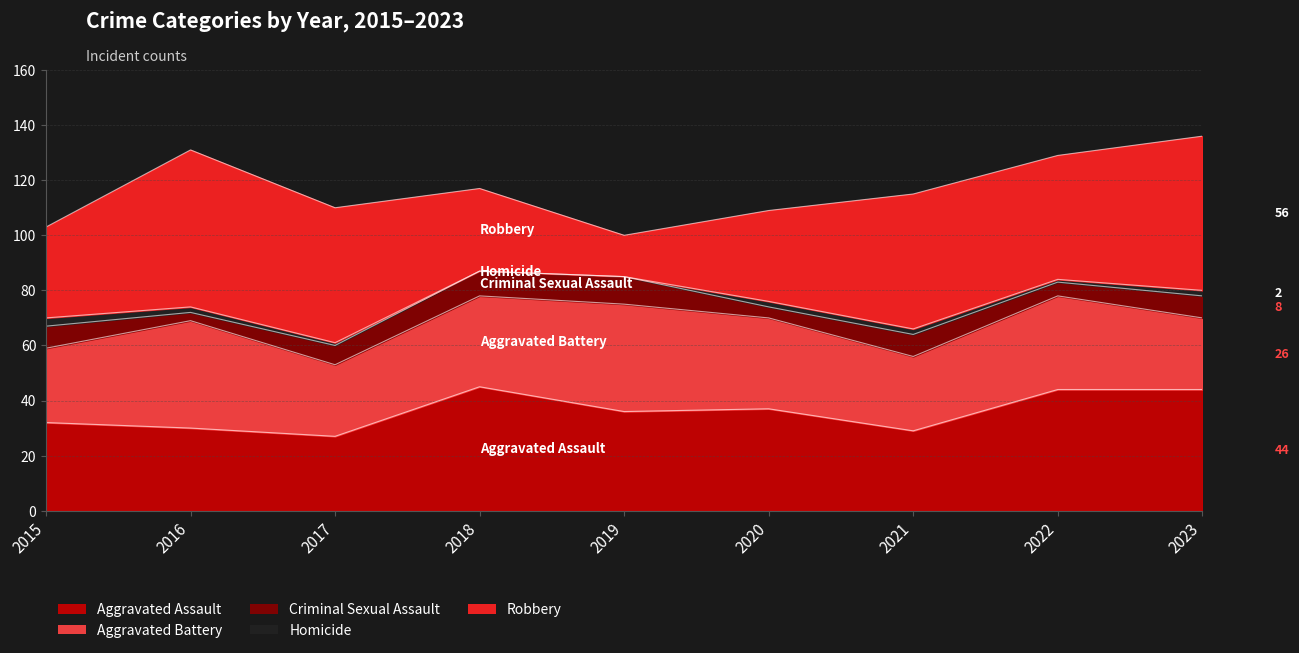

What is the difference between the highest and lowest values at 2020?

35